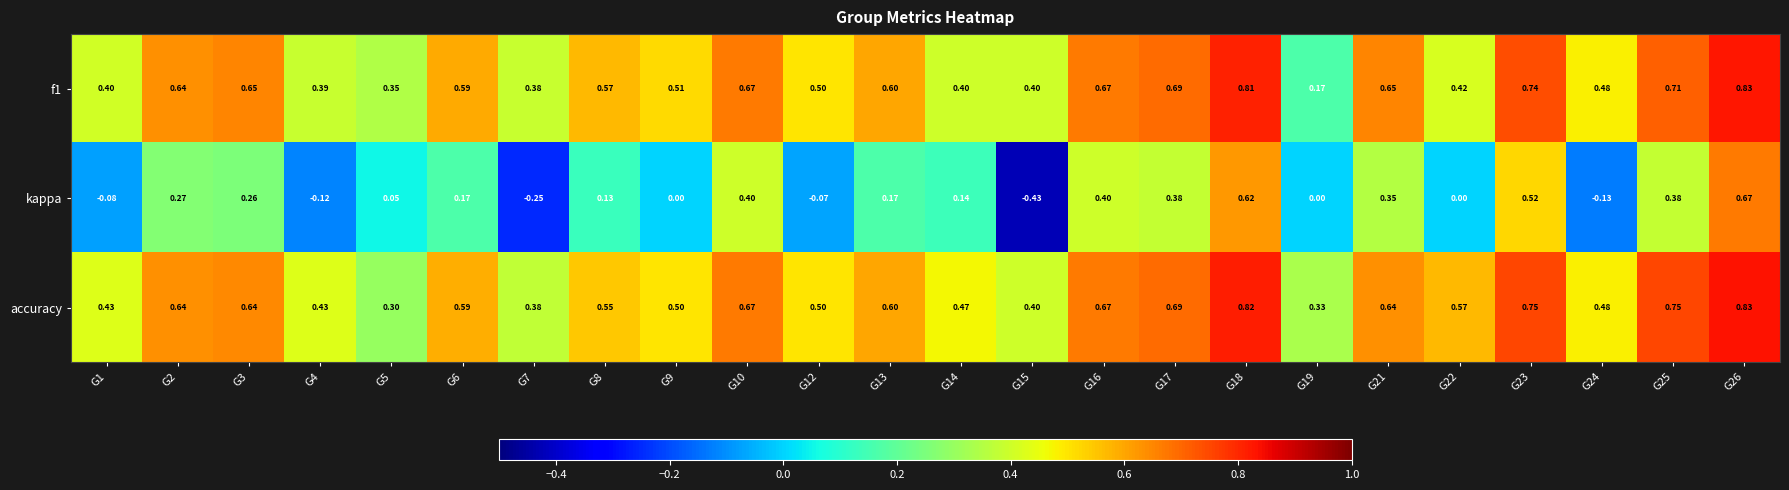

At G8, list the series in order from smallest to largest.

kappa, accuracy, f1